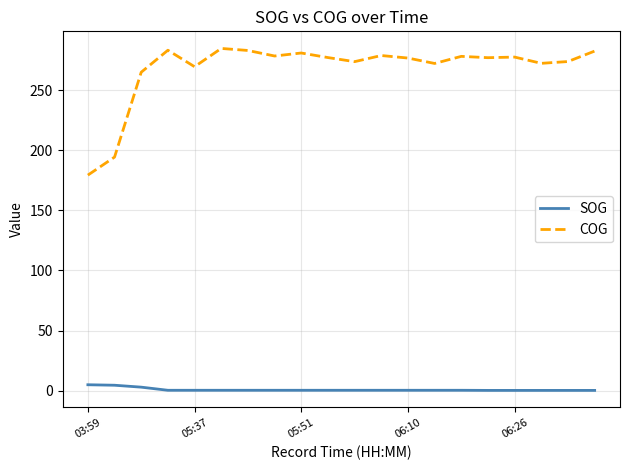

Which series has the widest spread of values?

COG